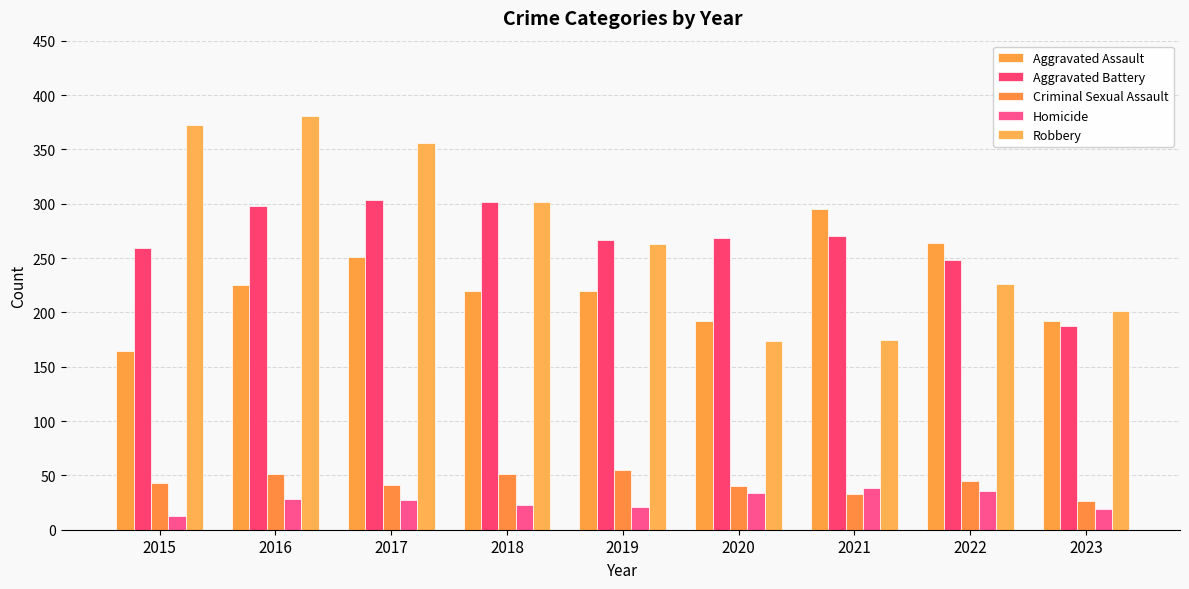

The Criminal Sexual Assault series shows 24 at 2015. True or false?

False